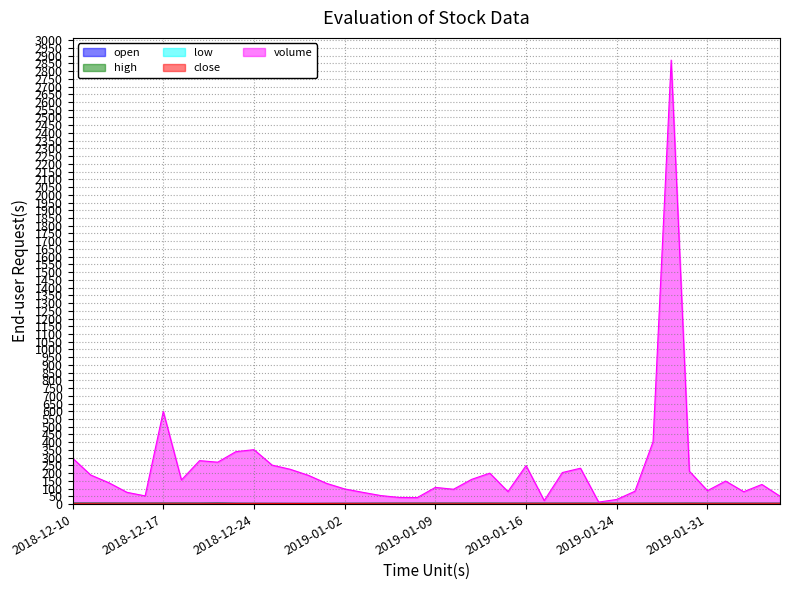

Which series has the largest total across all categories?

volume